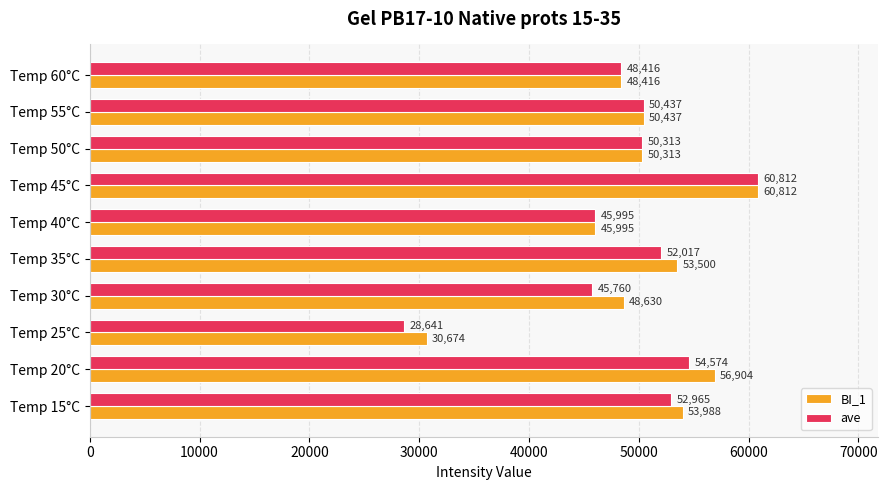

At which category is the sum across all series the highest?

Temp 45°C